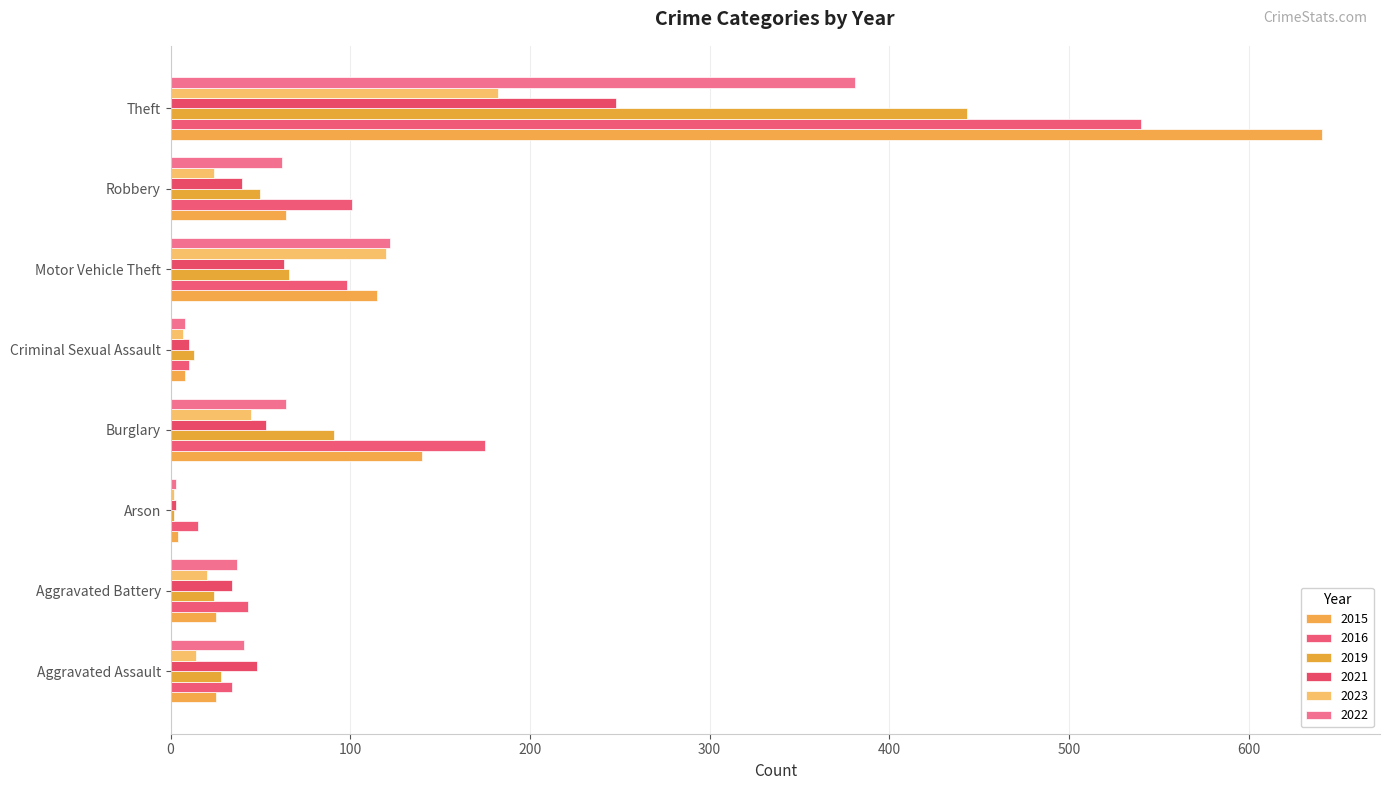

The value of 2021 at Aggravated Assault is 48. True or false?

True